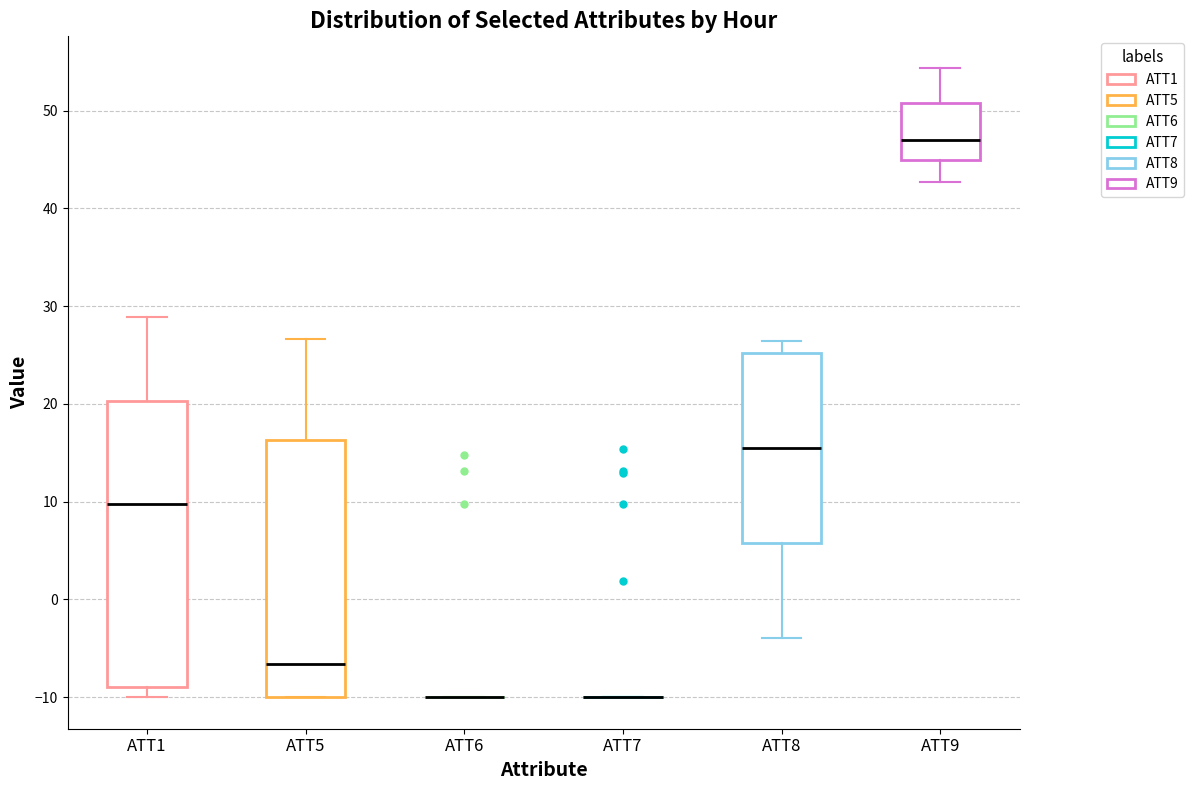

Where does the median line of the box for ATT8 sit on the y-axis? The values are not printed on the chart, so give them approximately, as read against the axis.

16